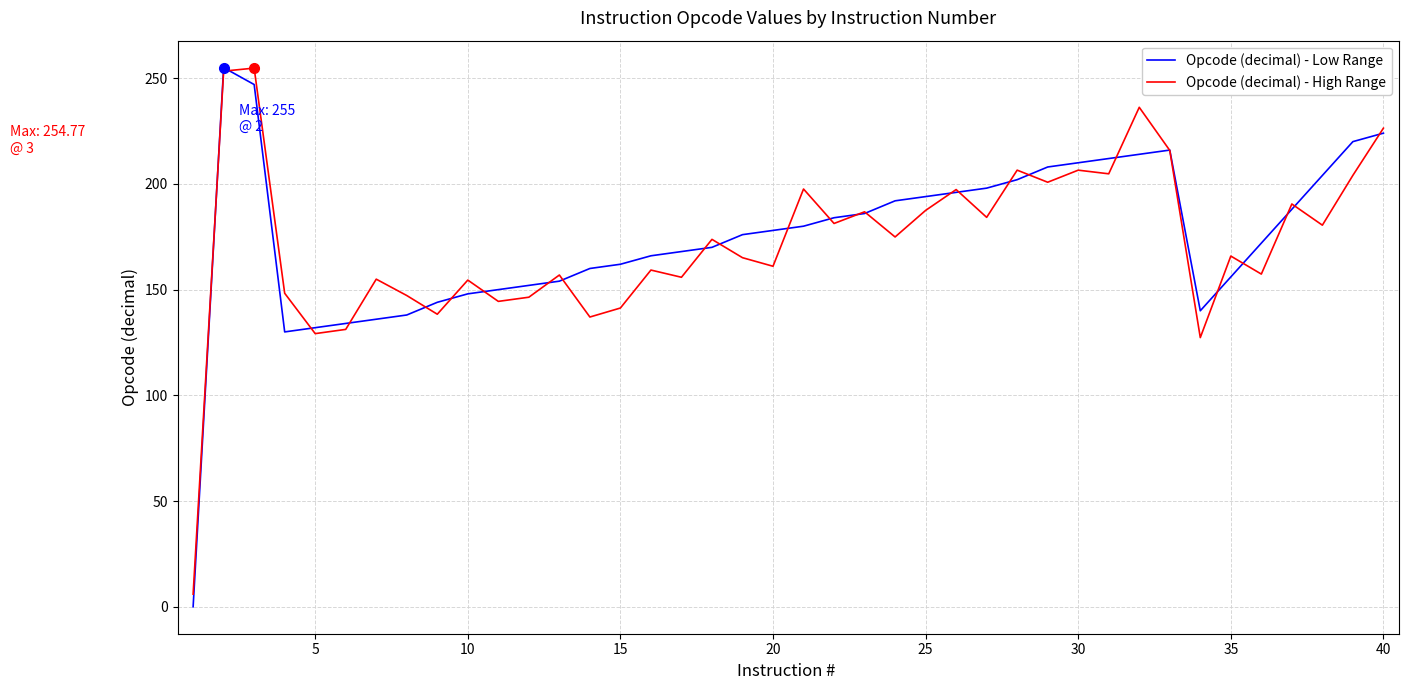

In Opcode (decimal) - Low Range, how many points are higher than both neighbors (excluding endpoints)?

2